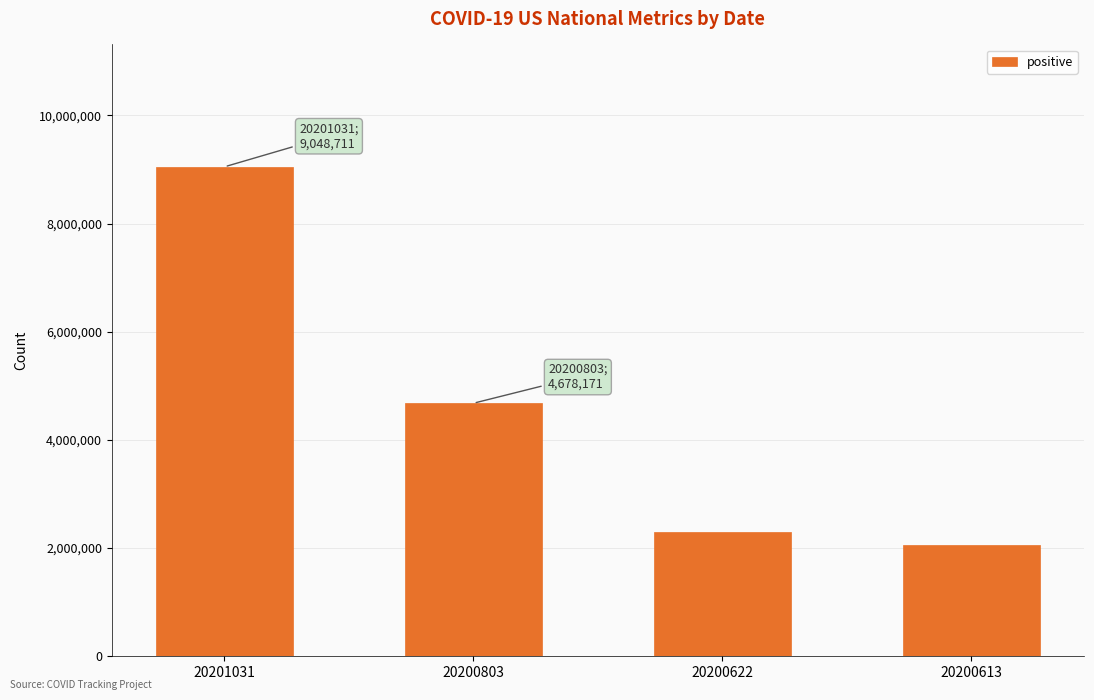

How many categories are shown in the chart?

4